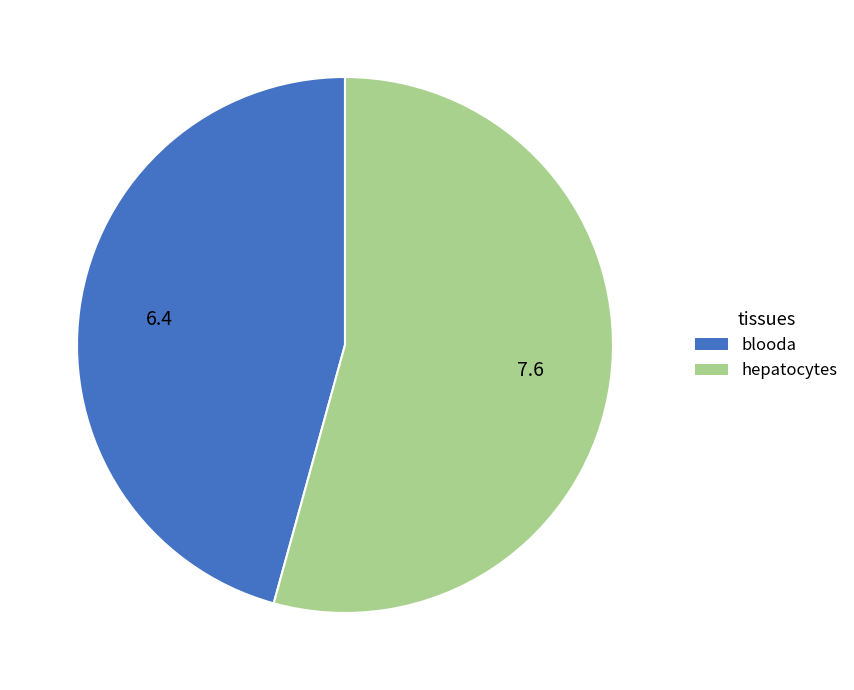

What is the largest slice in the pie chart?

hepatocytes